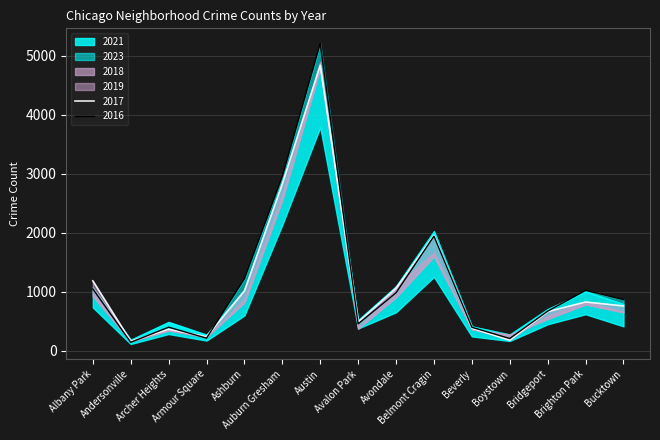

At which category does 2019 reach its first local valley?

Andersonville